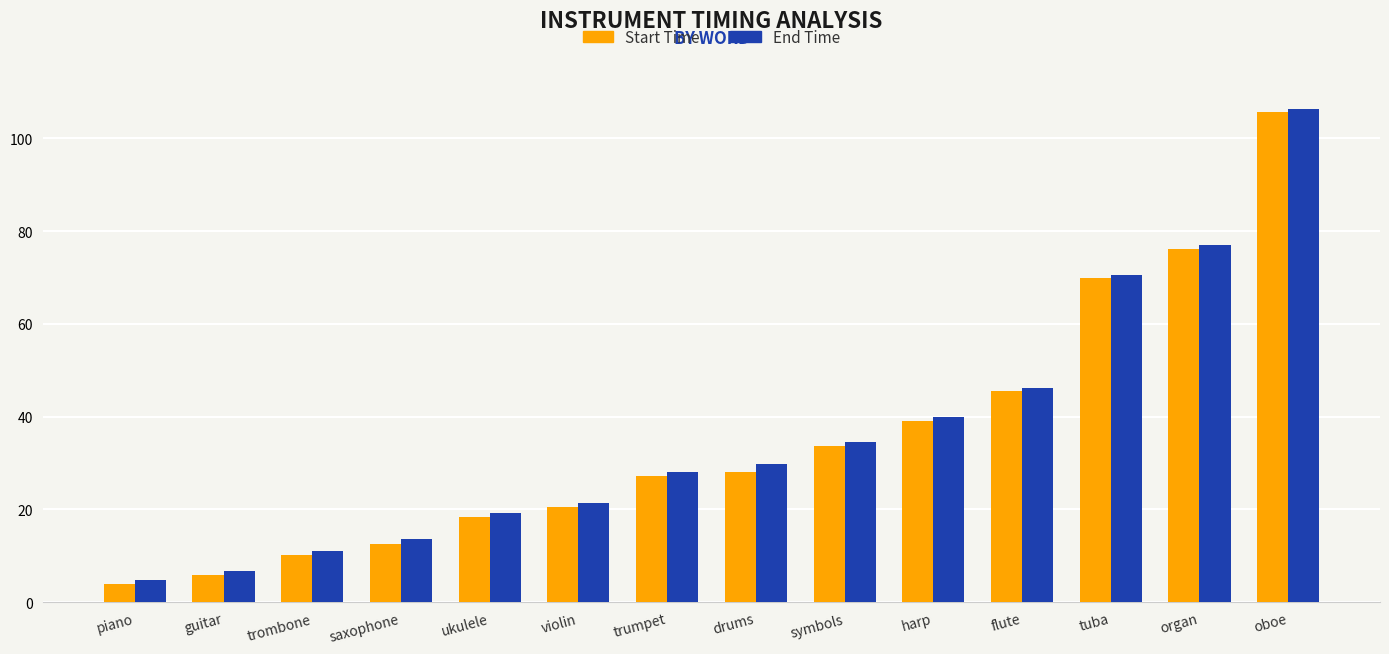

What is the sum of all Start Time values?

496.8